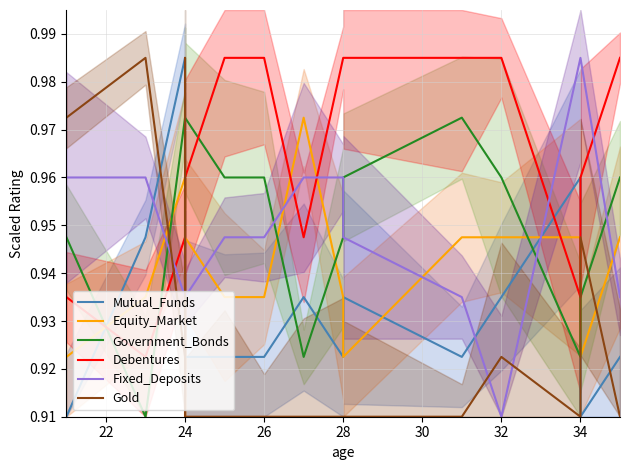

What is the lowest value of the Mutual_Funds series?

0.9